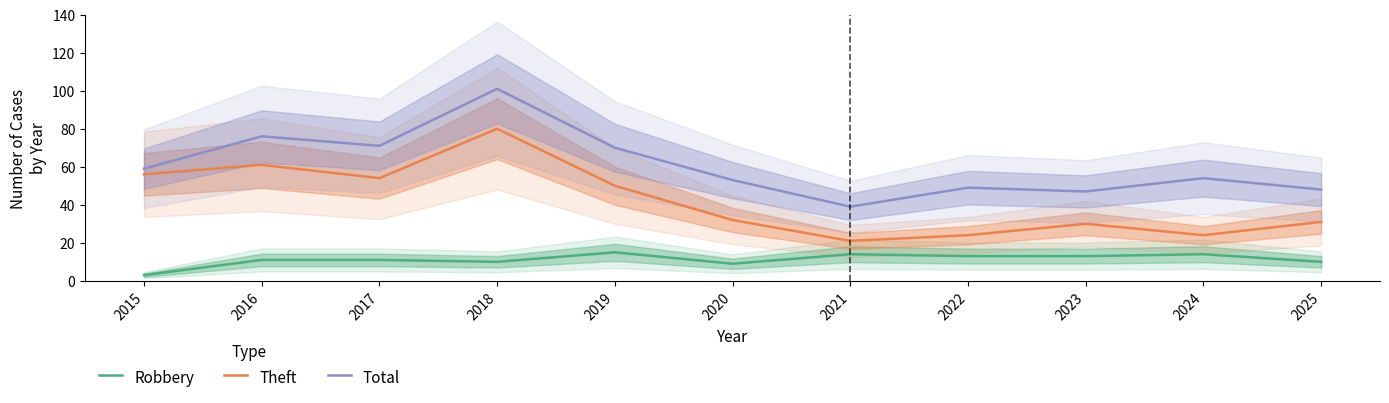

How many lines are shown in the chart?

3